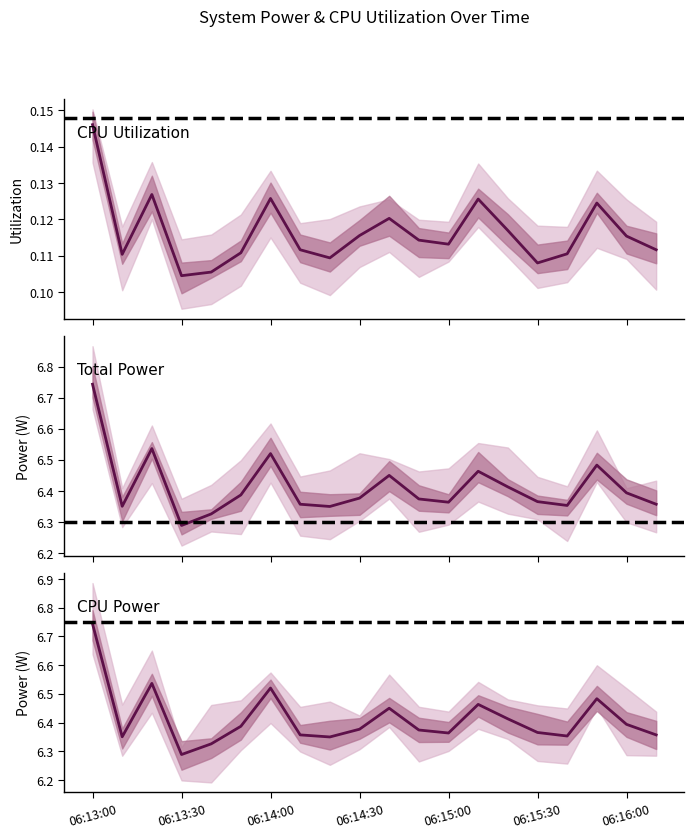

What is the value of the CPU Power point at the 9th from the left?

6.3